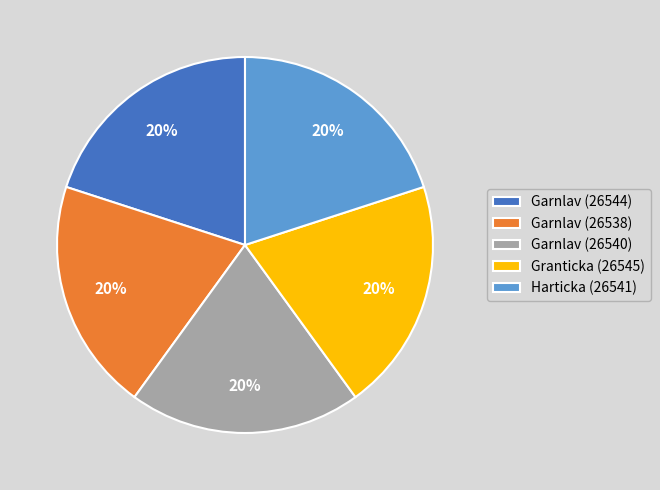

To the nearest percent, what is the combined percentage of Garnlav (26540) and Harticka (26541)?

40%